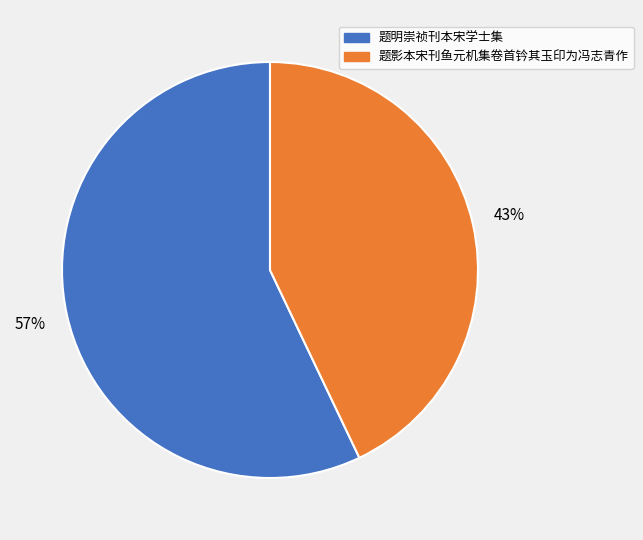

Does any single category account for the majority?

Yes